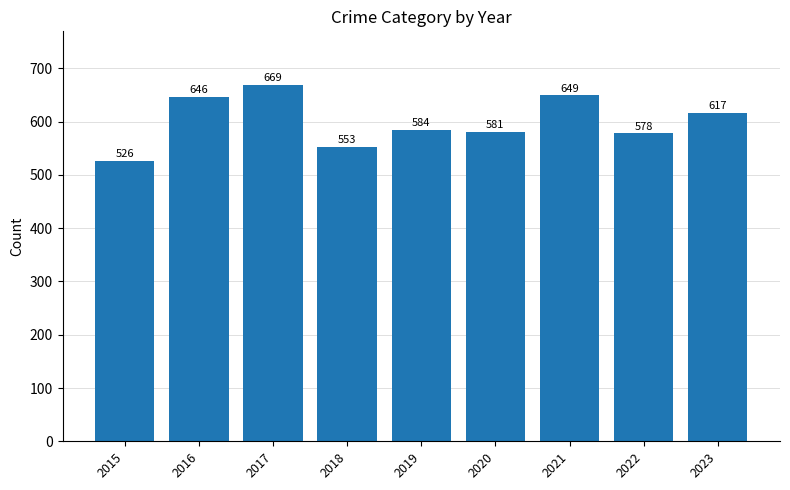

How many bars are there in total?

9